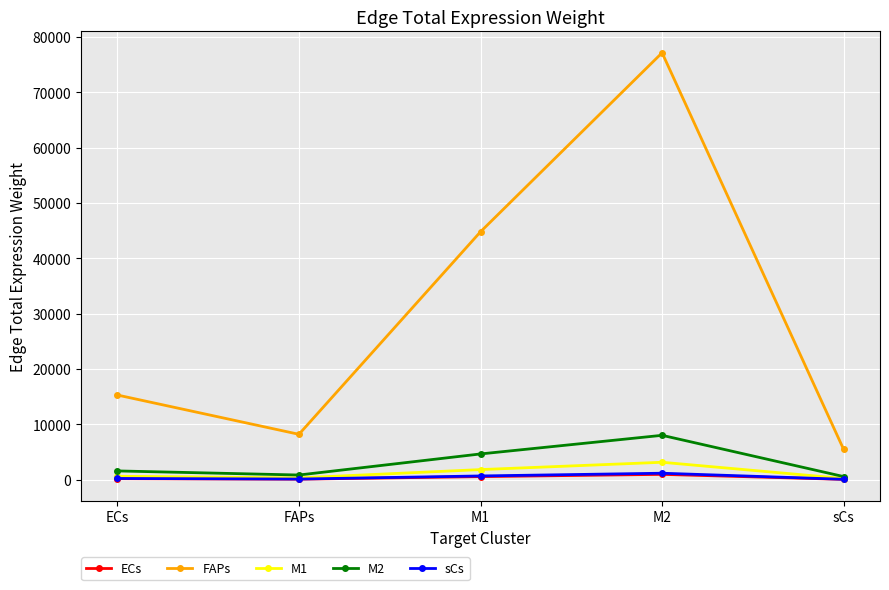

At which category does M2 reach its first local valley?

FAPs